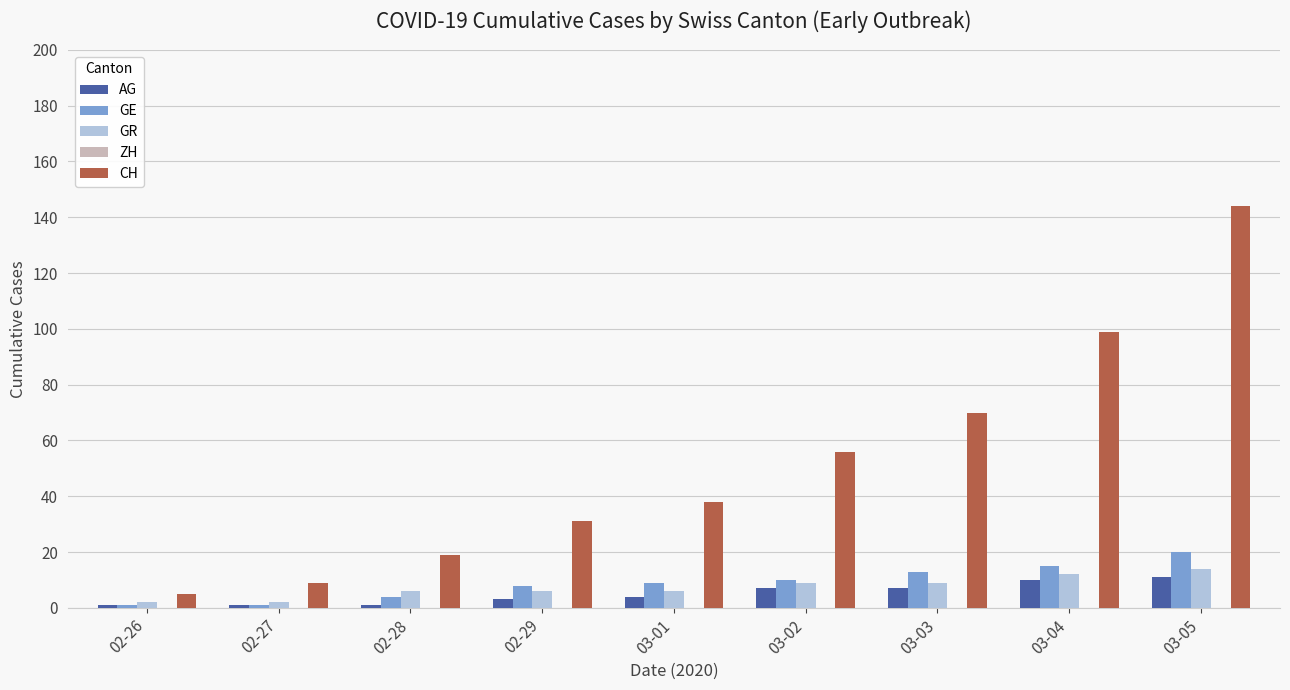

Does the chart contain any negative values?

No